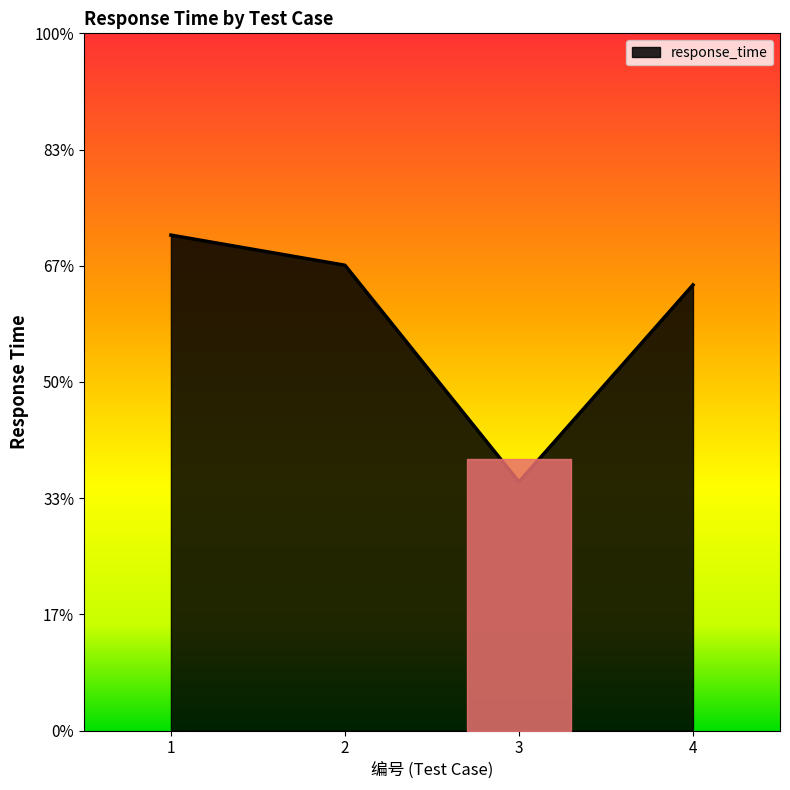

Which category has the lowest value across all series?

3